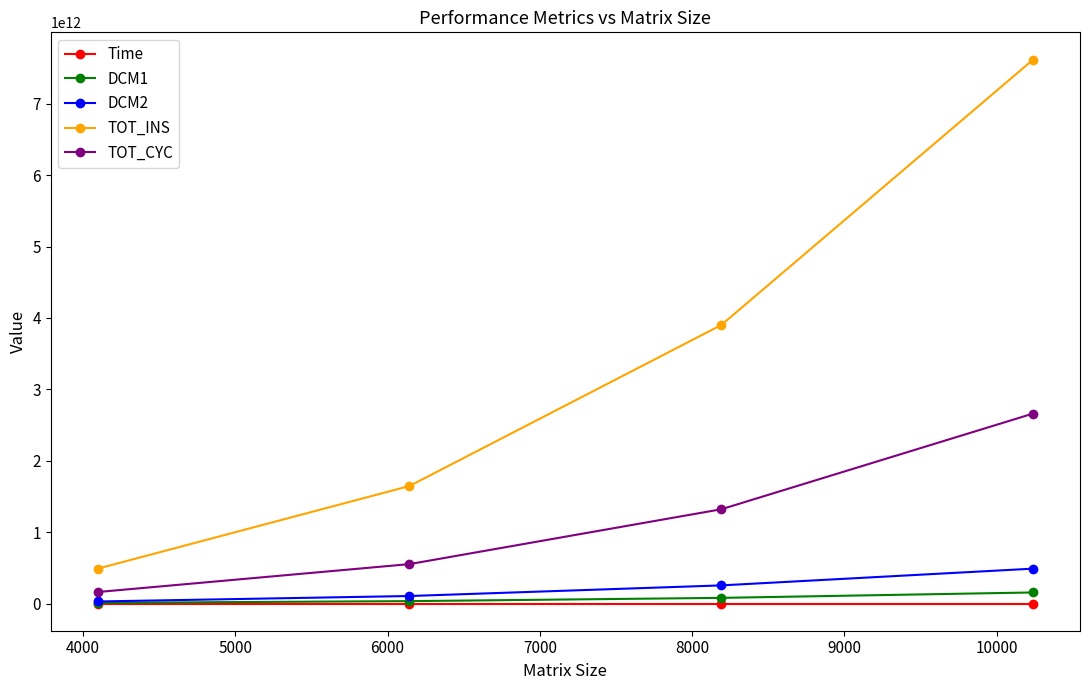

True or false: TOT_CYC and TOT_INS cross at least once.

False